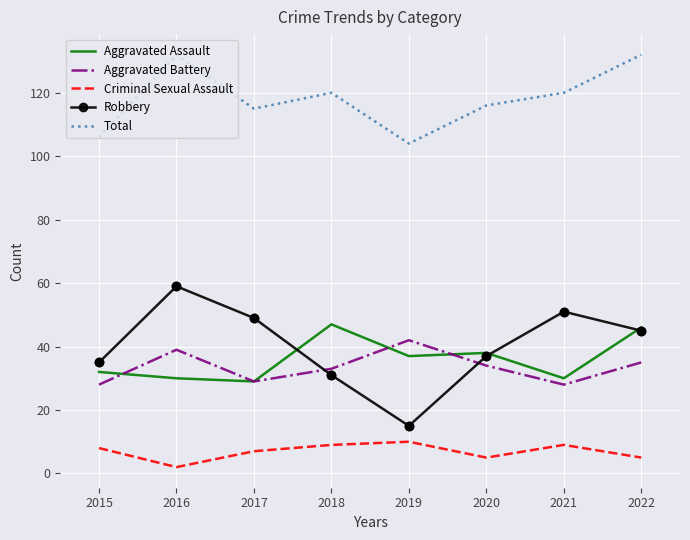

Which series has the largest total across all categories?

Total